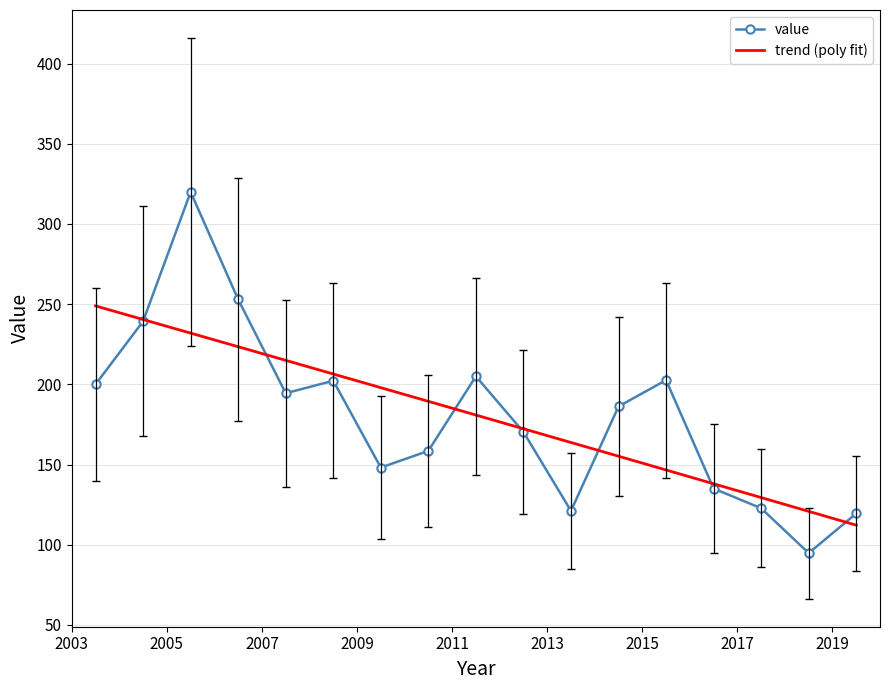

At which category does the data reach its first local valley?

2007-06-15